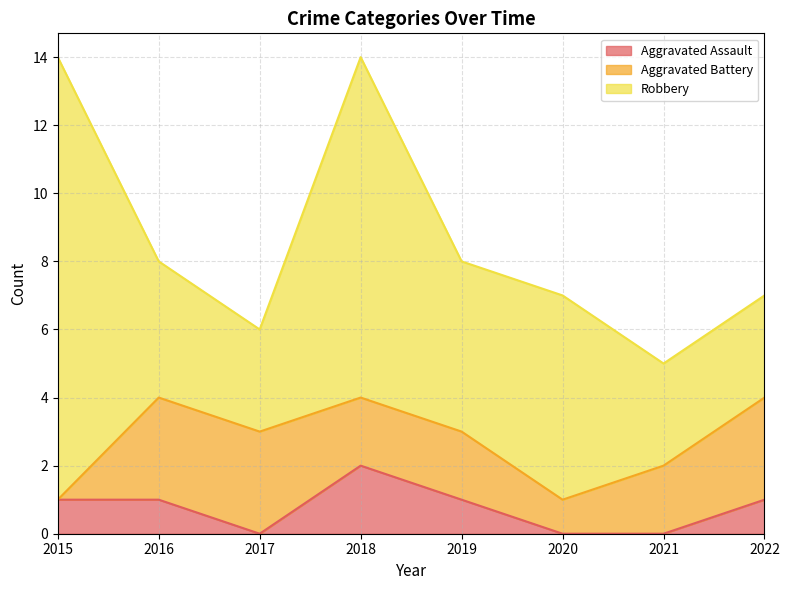

Rank the series by their average value, from lowest to highest.

Aggravated Assault, Aggravated Battery, Robbery